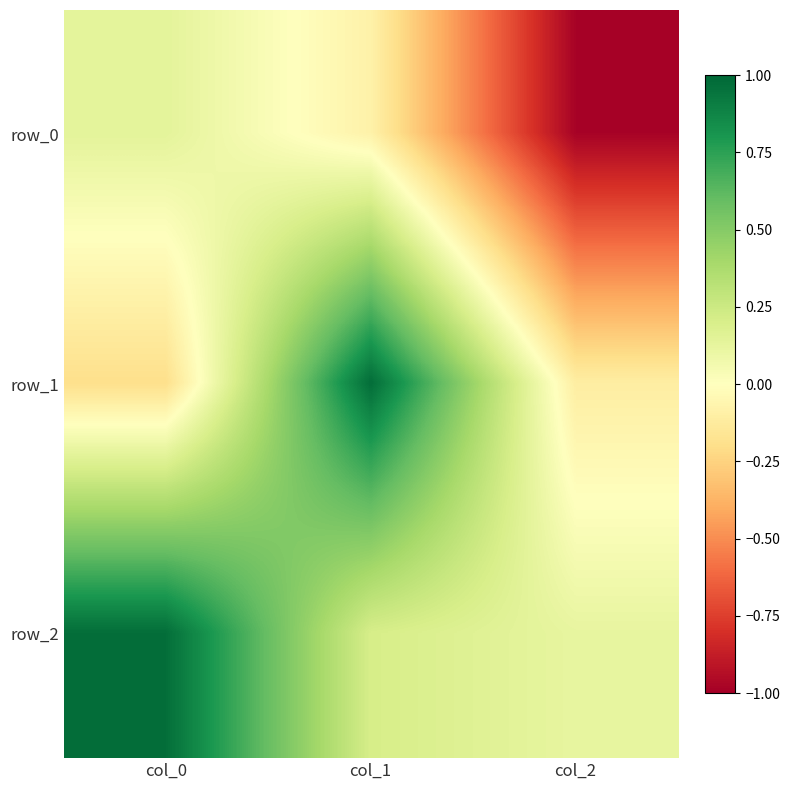

Reading left to right, what are all the values shown in this chart?

row_0: col_0=0.1	col_1=-0.1	col_2=-1.0
row_1: col_0=-0.2	col_1=1.0	col_2=-0.1
row_2: col_0=1.0	col_1=0.2	col_2=0.1